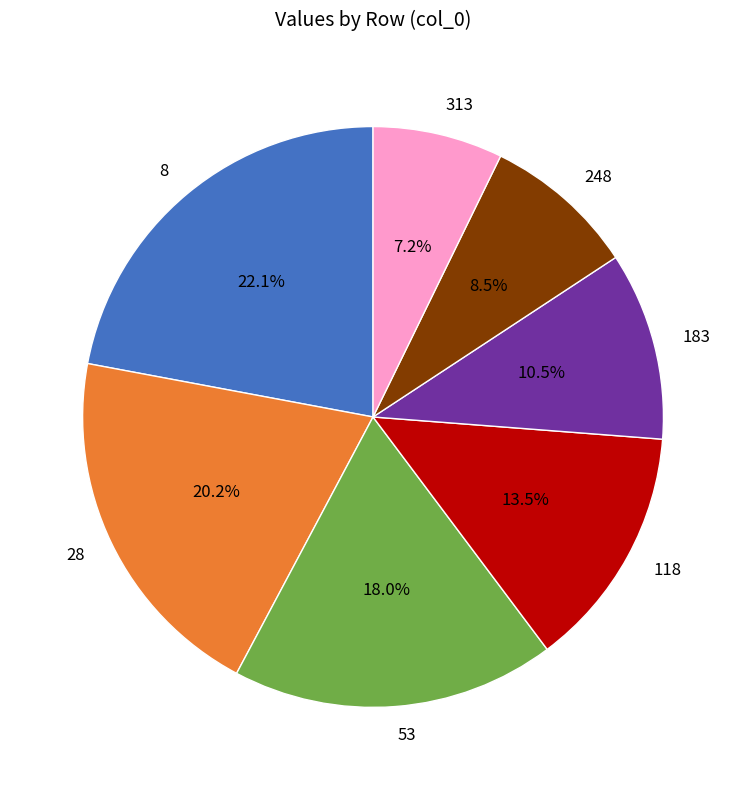

Approximately how many times larger is the value at 313 compared to 8?

0.3